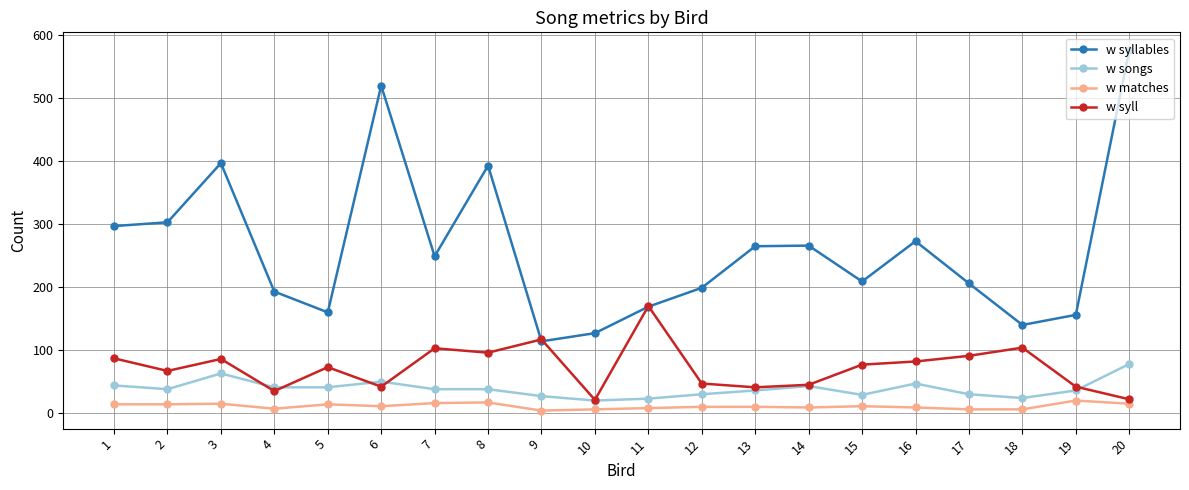

Is it true that w syll equals 91 at 17?

True